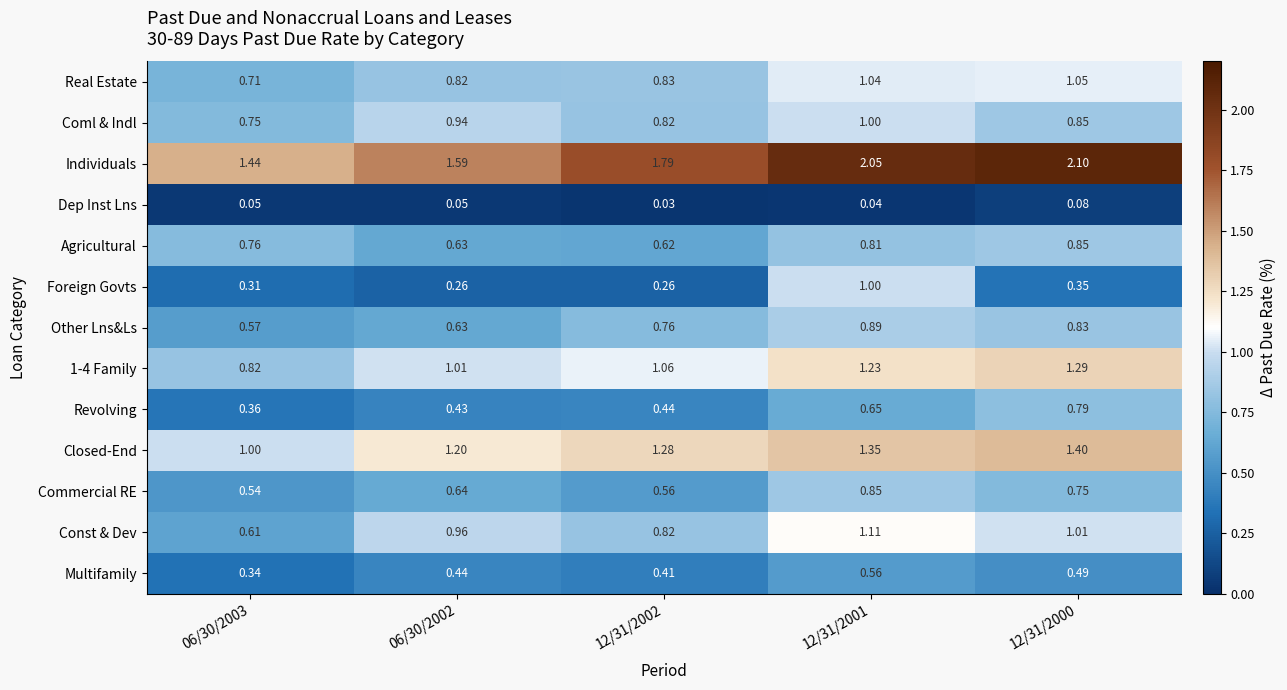

Which series has the largest total across all categories?

Individuals